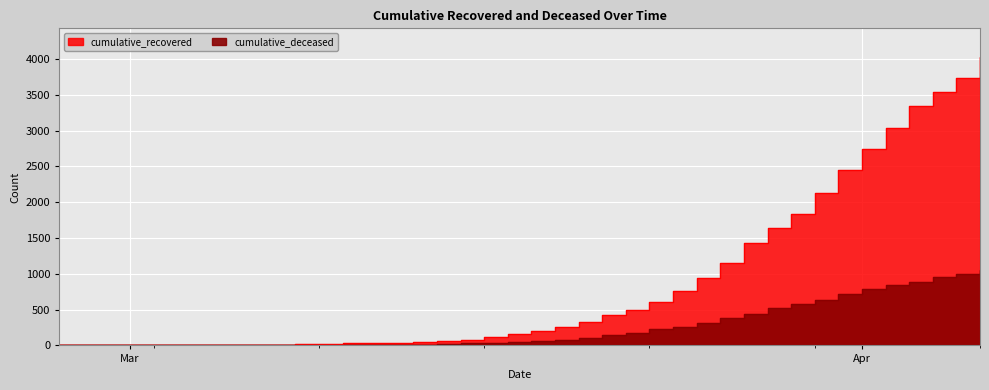

What is the value of the cumulative_deceased point at the 23rd from the left?

108